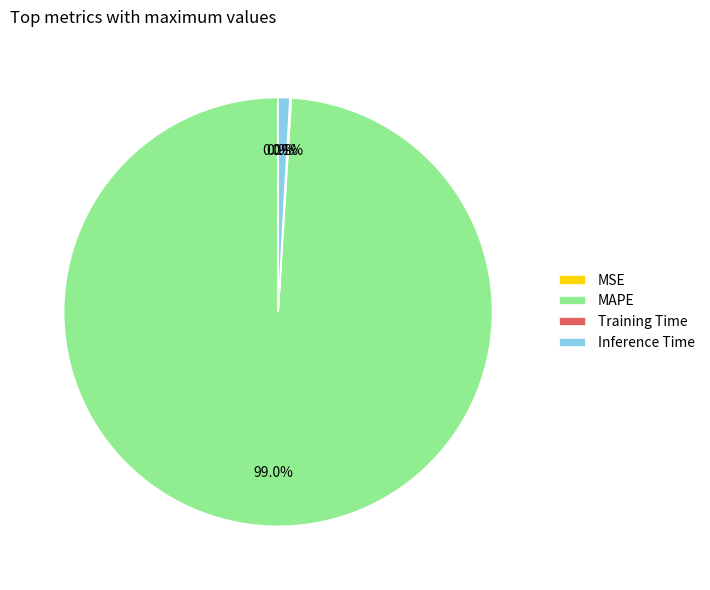

Does any single category account for the majority?

Yes